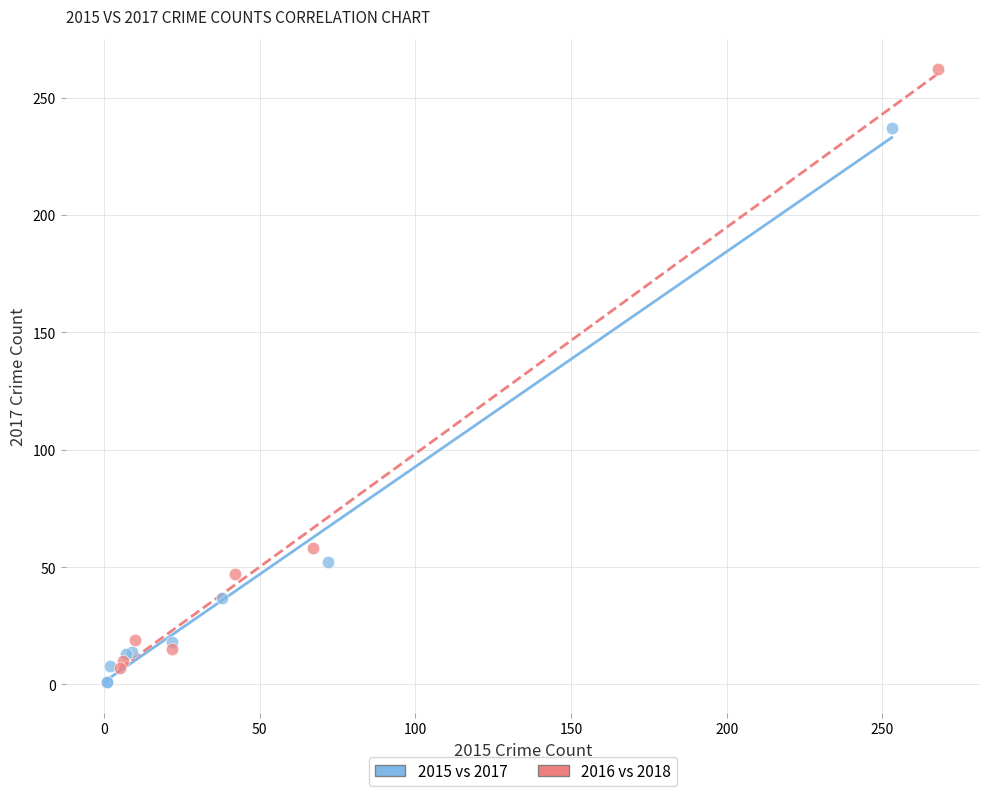

Which series reaches the maximum Y coordinate?

2016 vs 2018